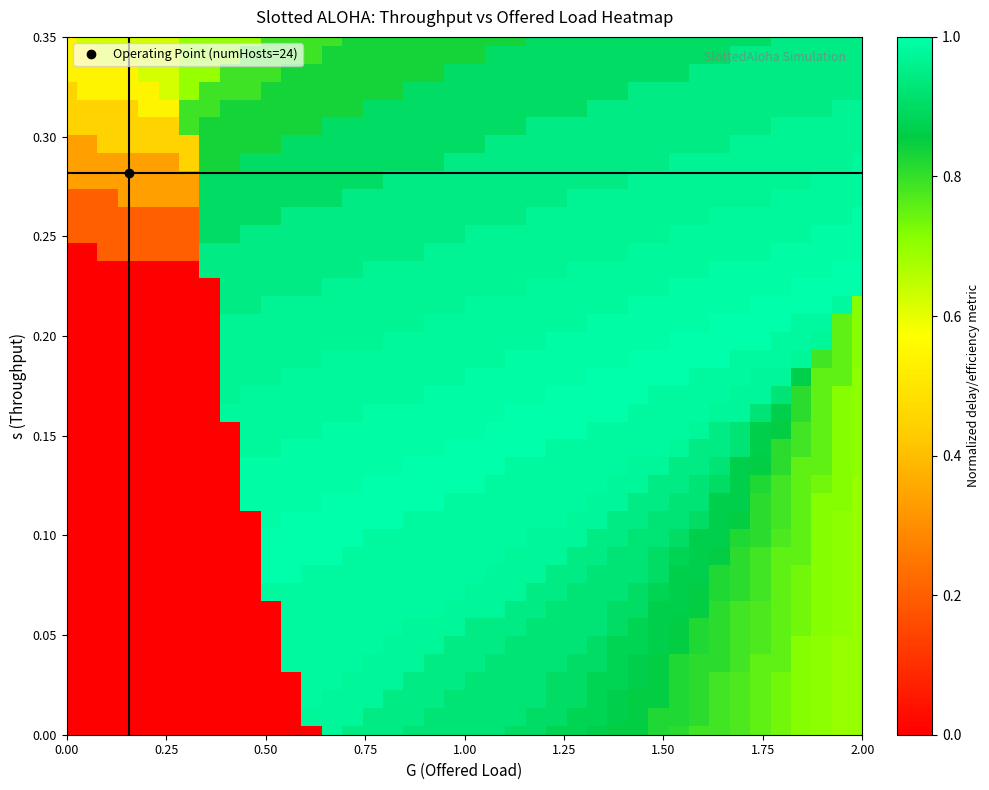

At how many categories does at least one series exceed 0?

40